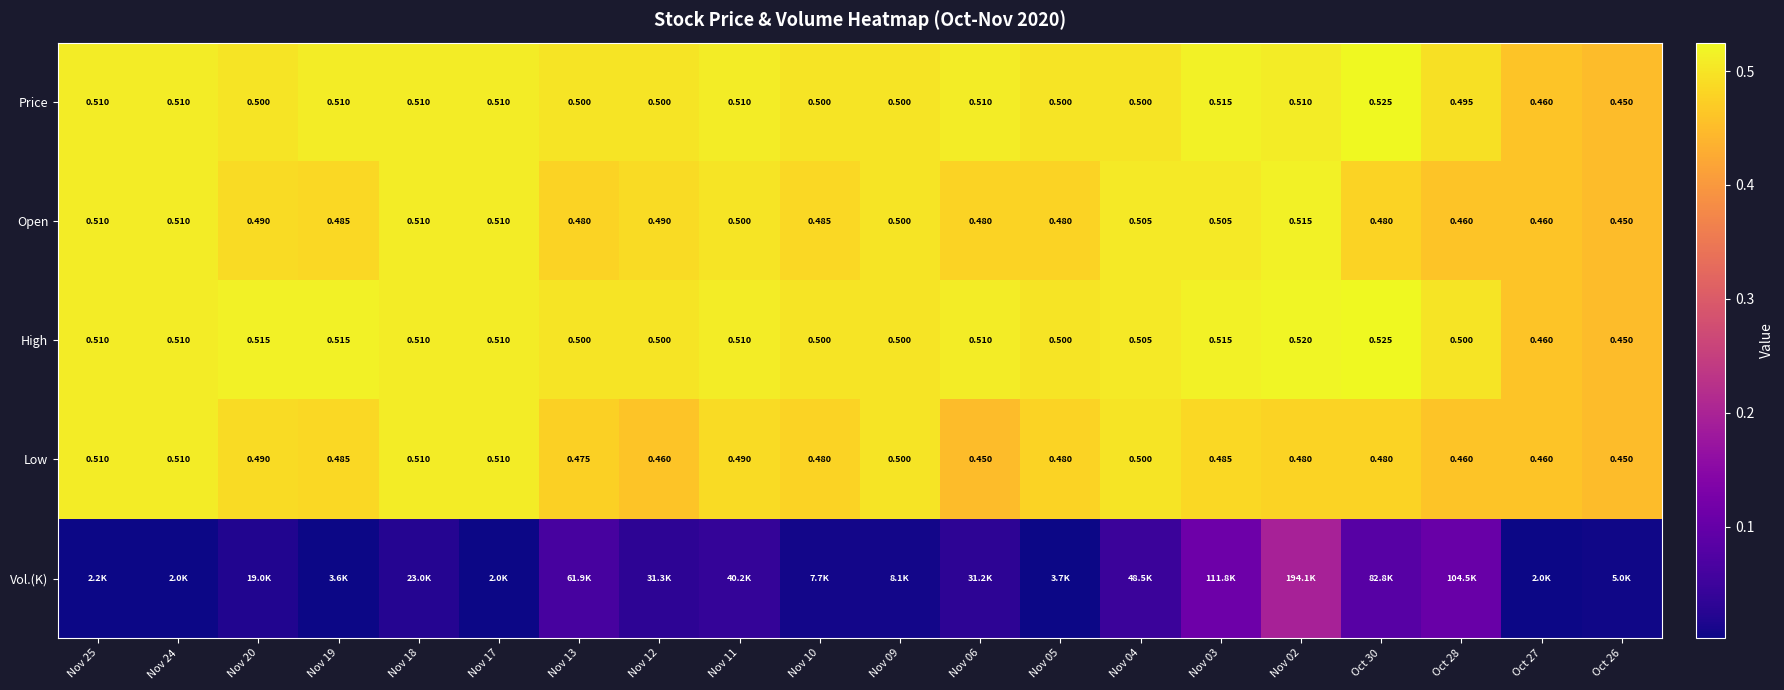

Is the value of Price at Nov 05 greater than the value of Open at Nov 20?

Yes